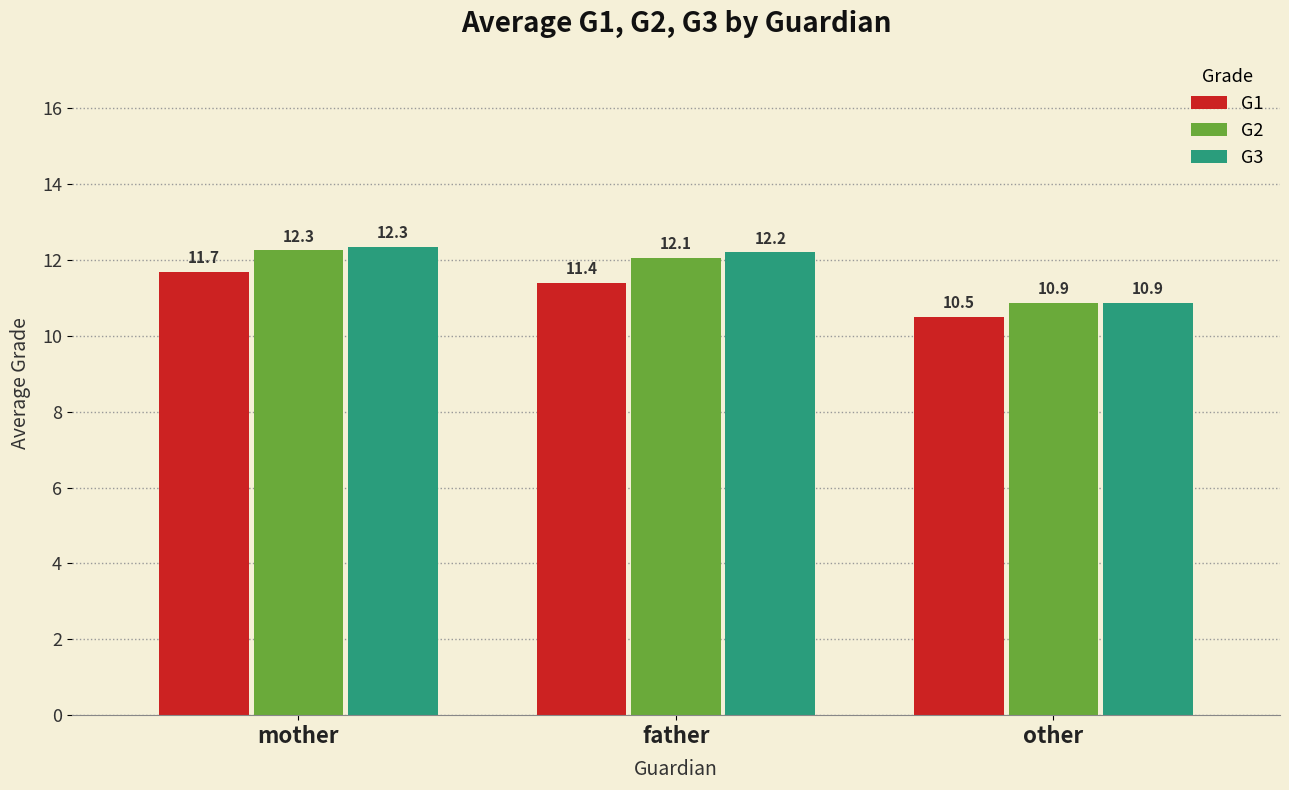

Rank the categories by G2 value from highest to lowest.

mother, father, other